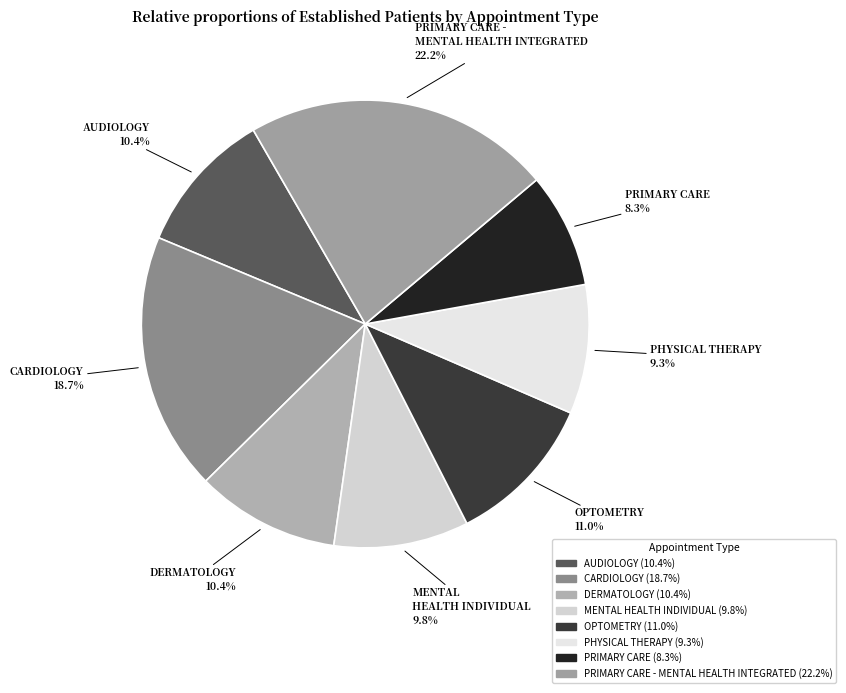

Count the number of slices in the pie.

8